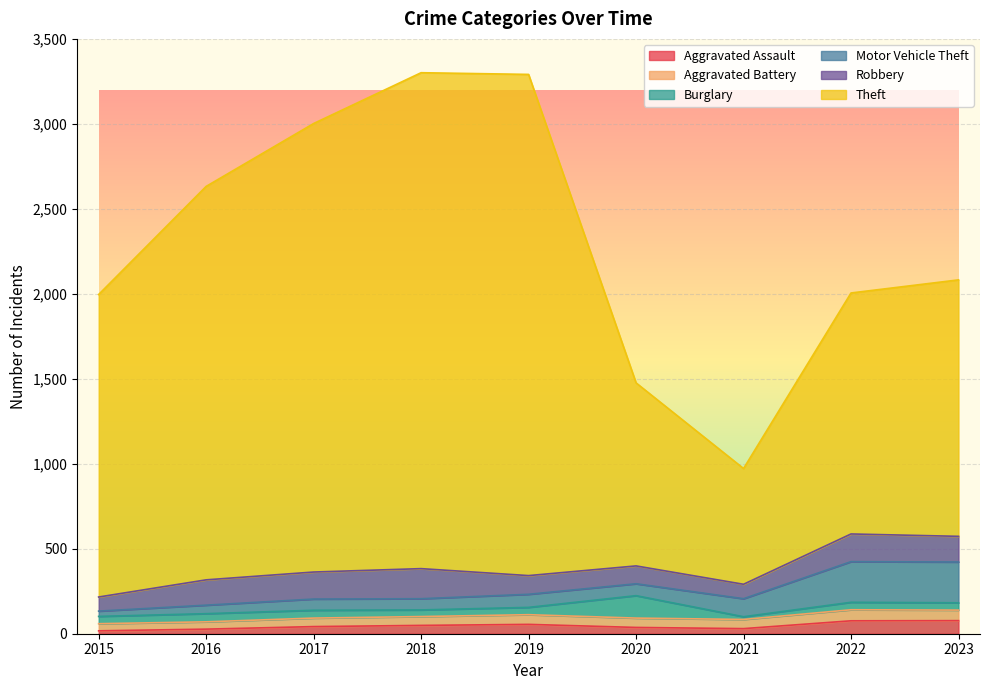

True or false: Burglary and Robbery intersect in this chart.

True